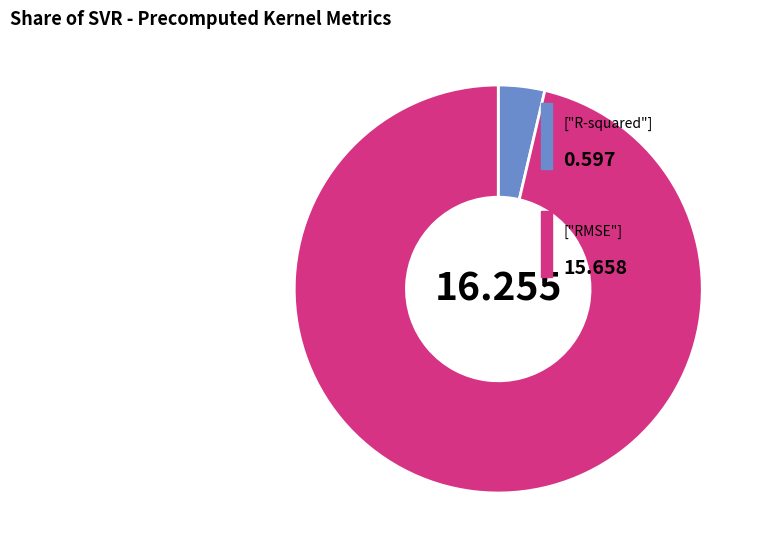

Does any single category account for the majority?

Yes